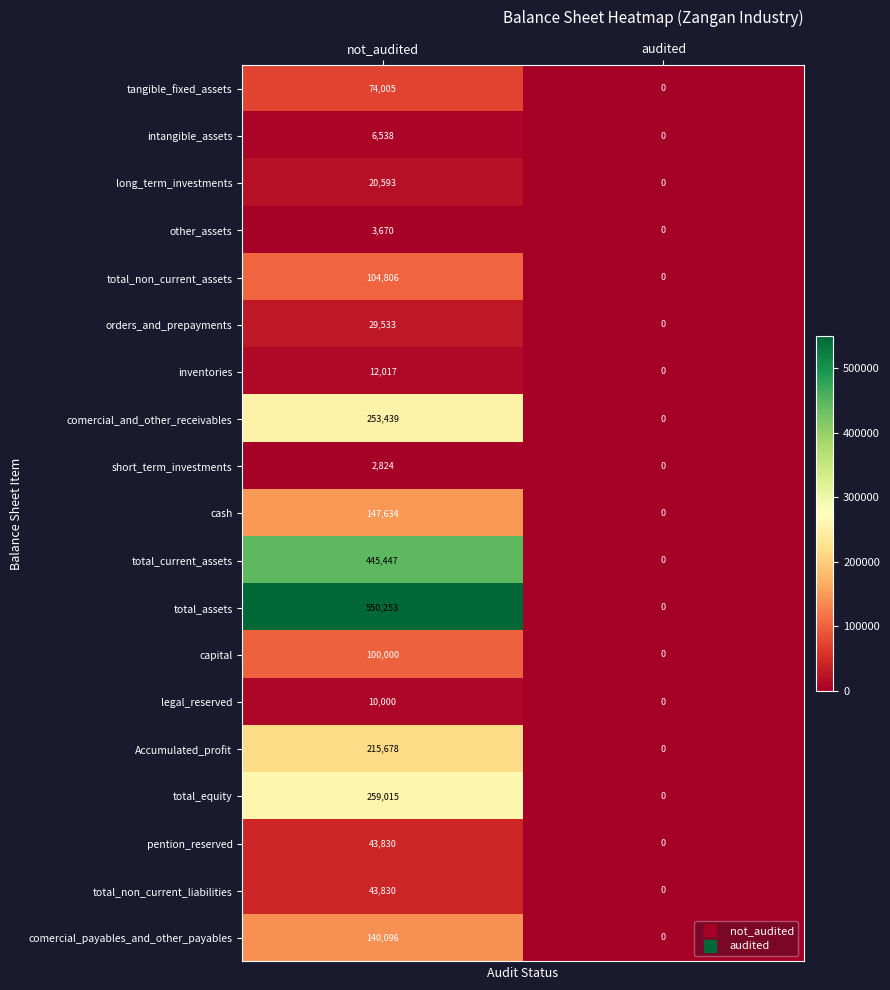

True or false: tangible_fixed_assets has a value of 109685 at not_audited.

False